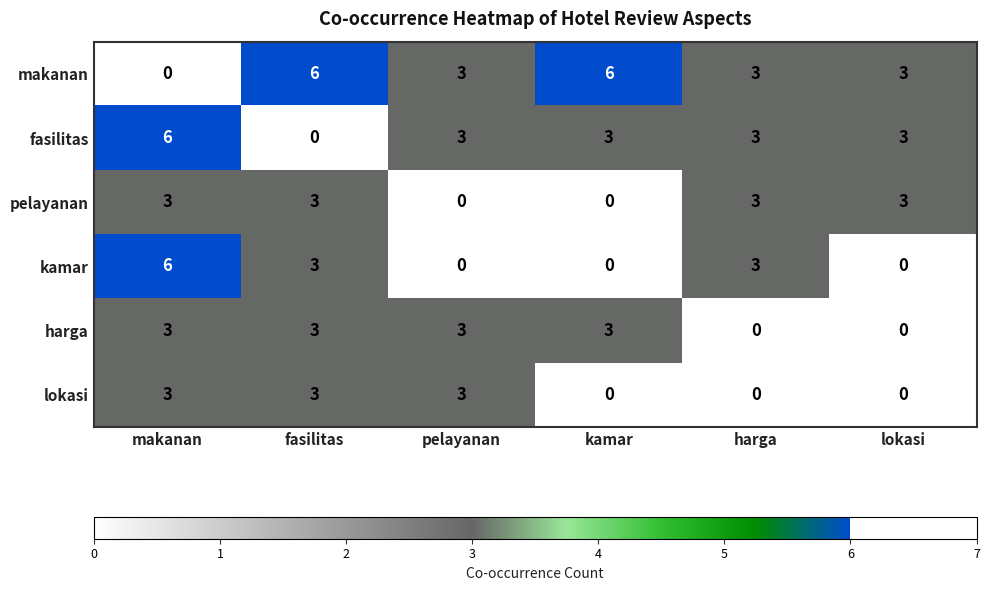

Is it true that harga equals 3 at makanan?

True